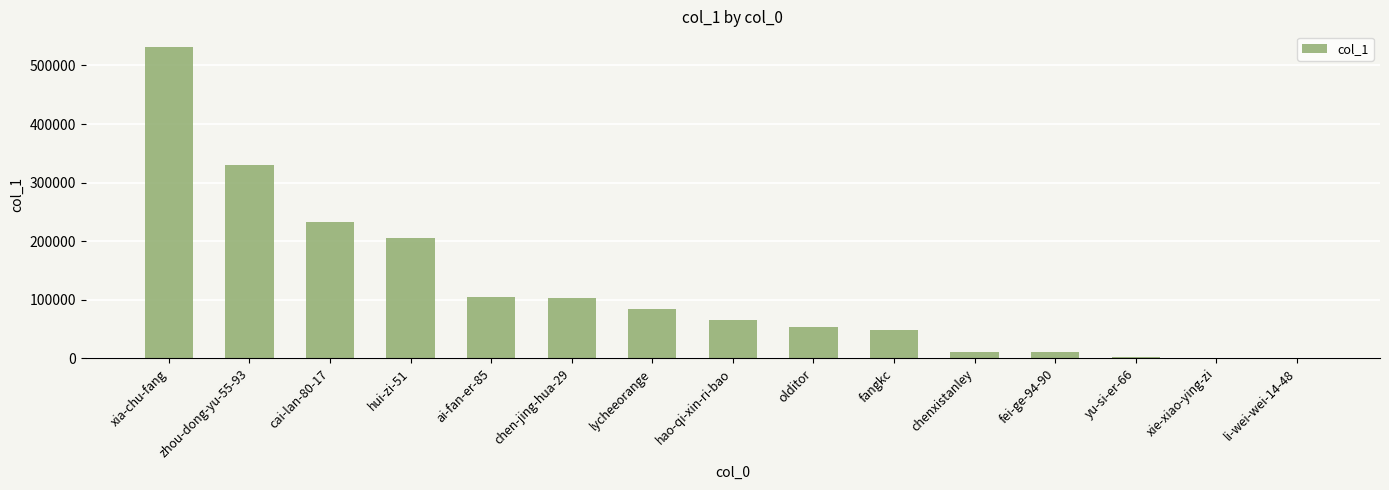

What is the greatest value displayed?

531743